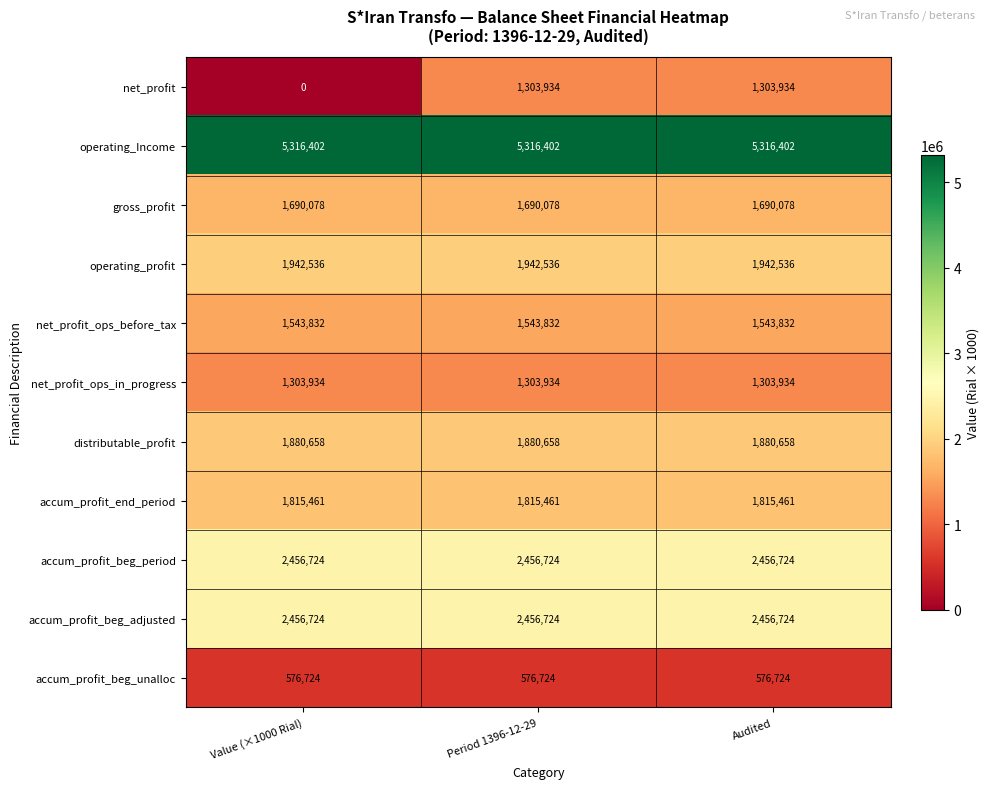

True or false: operating_profit has a value of 959434 at Period 1396-12-29.

False